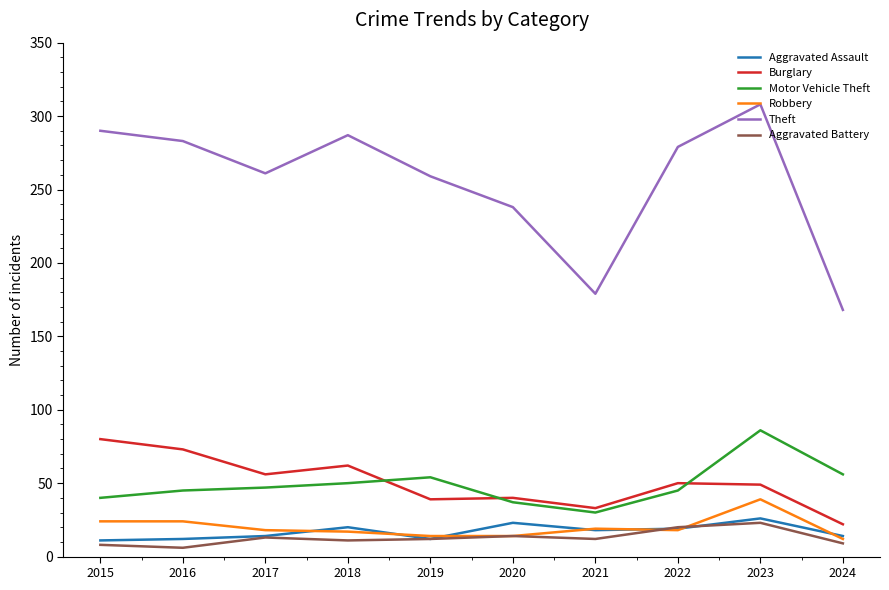

What is the difference between the highest and lowest values at 2022?

261